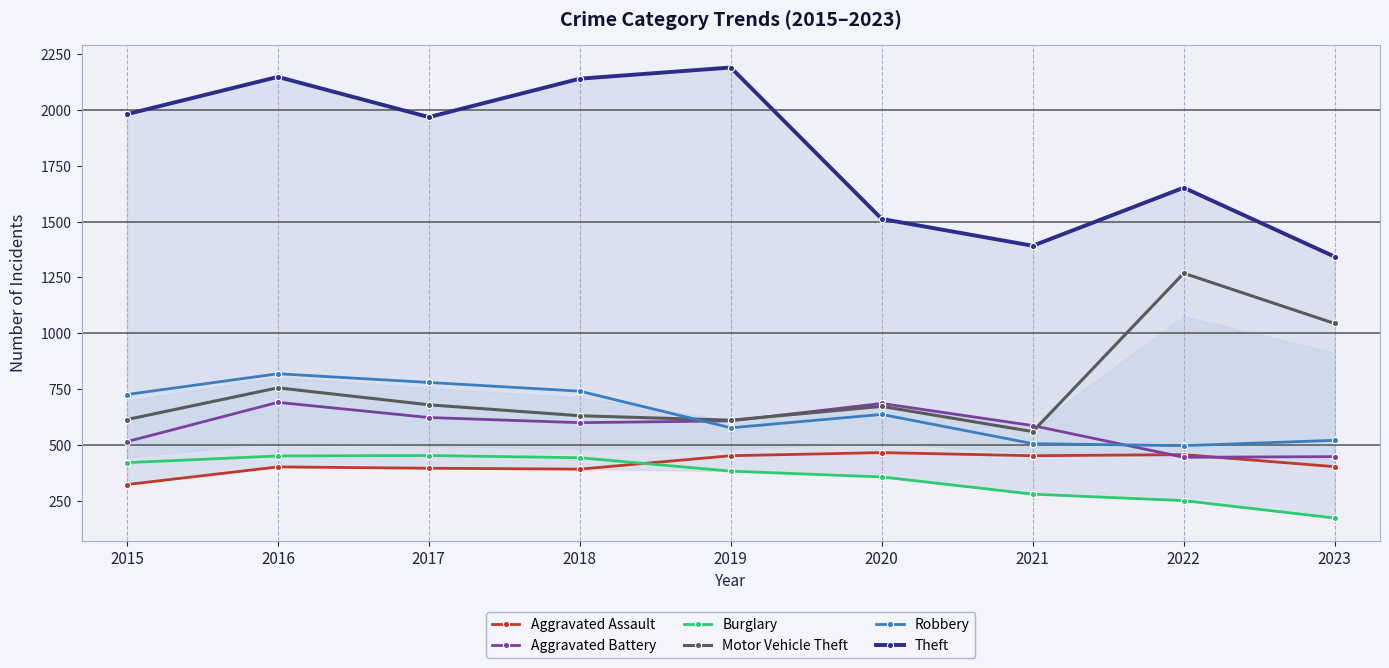

Reading left to right, transcribe all the data shown in this chart.

Aggravated Assault: 2015=323	2016=402	2017=396	2018=392	2019=452	2020=466	2021=452	2022=457	2023=403
Aggravated Battery: 2015=515	2016=691	2017=623	2018=600	2019=608	2020=686	2021=587	2022=445	2023=448
Burglary: 2015=421	2016=451	2017=453	2018=443	2019=383	2020=357	2021=280	2022=251	2023=173
Motor Vehicle Theft: 2015=614	2016=756	2017=680	2018=631	2019=611	2020=673	2021=560	2022=1269	2023=1044
Robbery: 2015=726	2016=819	2017=780	2018=741	2019=577	2020=637	2021=506	2022=497	2023=521
Theft: 2015=1981	2016=2148	2017=1968	2018=2140	2019=2190	2020=1512	2021=1392	2022=1652	2023=1343